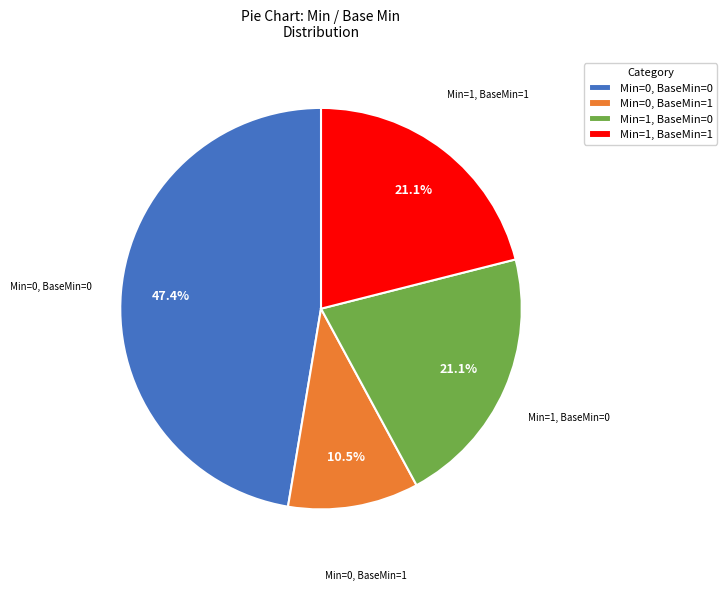

Combined, what portion of the pie is Min=0, BaseMin=0 and Min=1, BaseMin=0?

68.4%